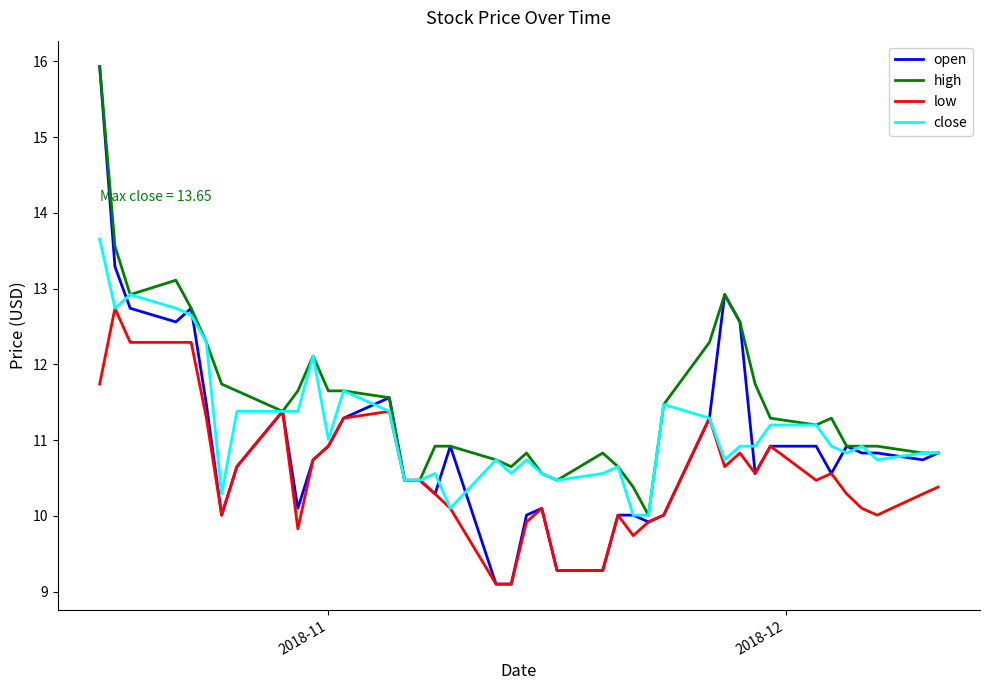

What is the maximum value for low?

12.7